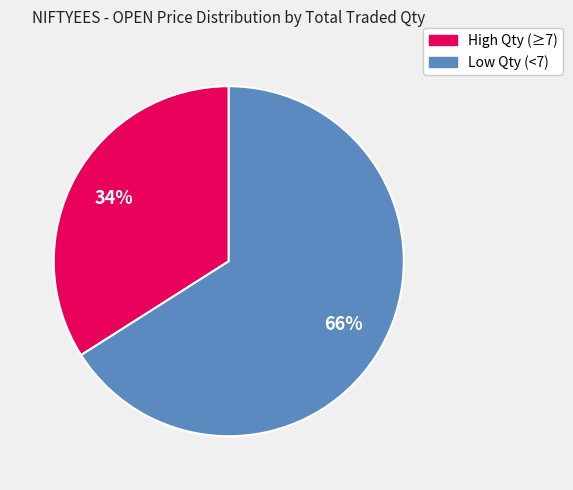

Does any single category account for the majority?

Yes